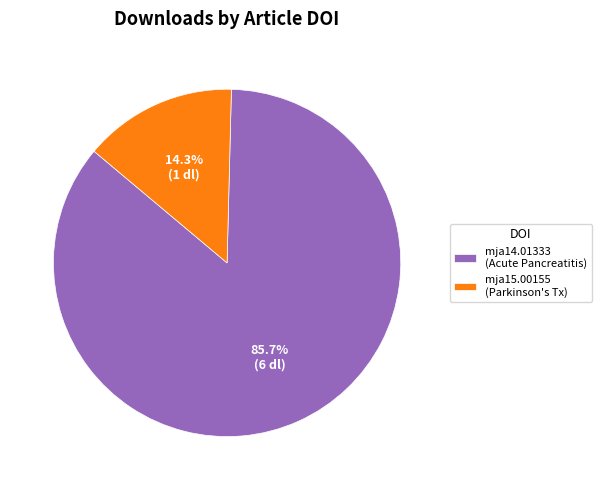

Which slice represents more than half of the pie?

mja14.01333 (Acute Pancreatitis)